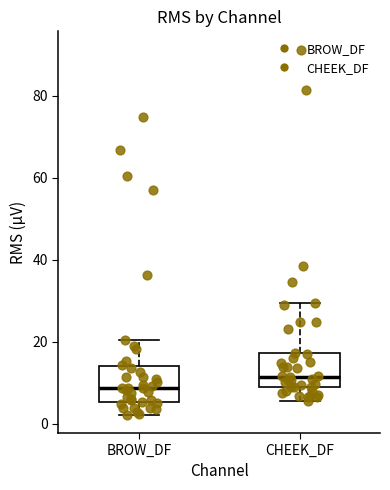

Where is the lower edge of the box for CHEEK_DF on the y-axis? The values are not printed on the chart, so give them approximately, as read against the axis.

8